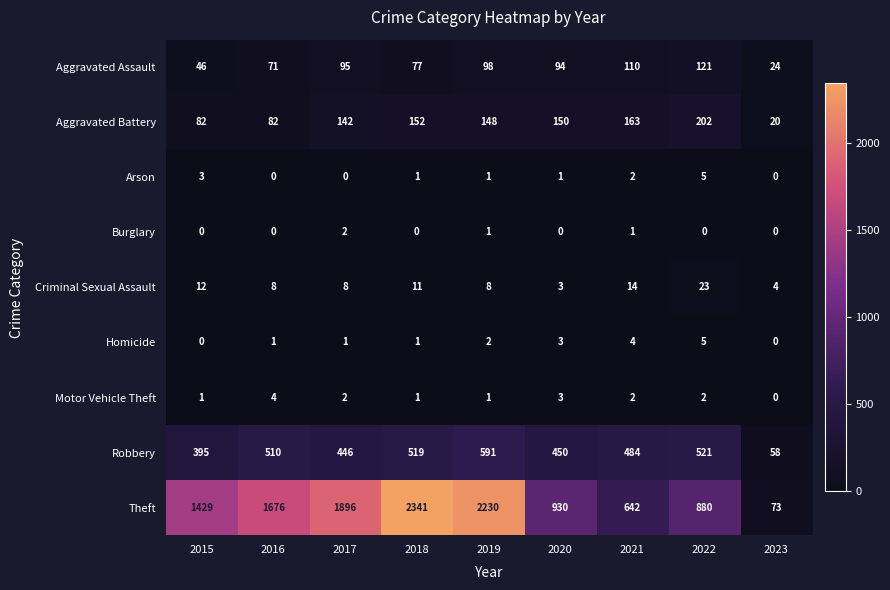

What is the minimum value for Aggravated Battery?

20